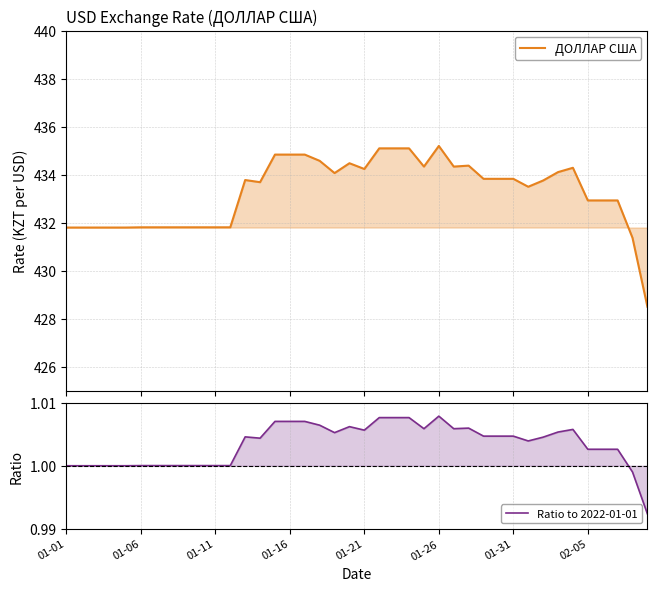

Which category has the highest value in the ДОЛЛАР США series?

01-26